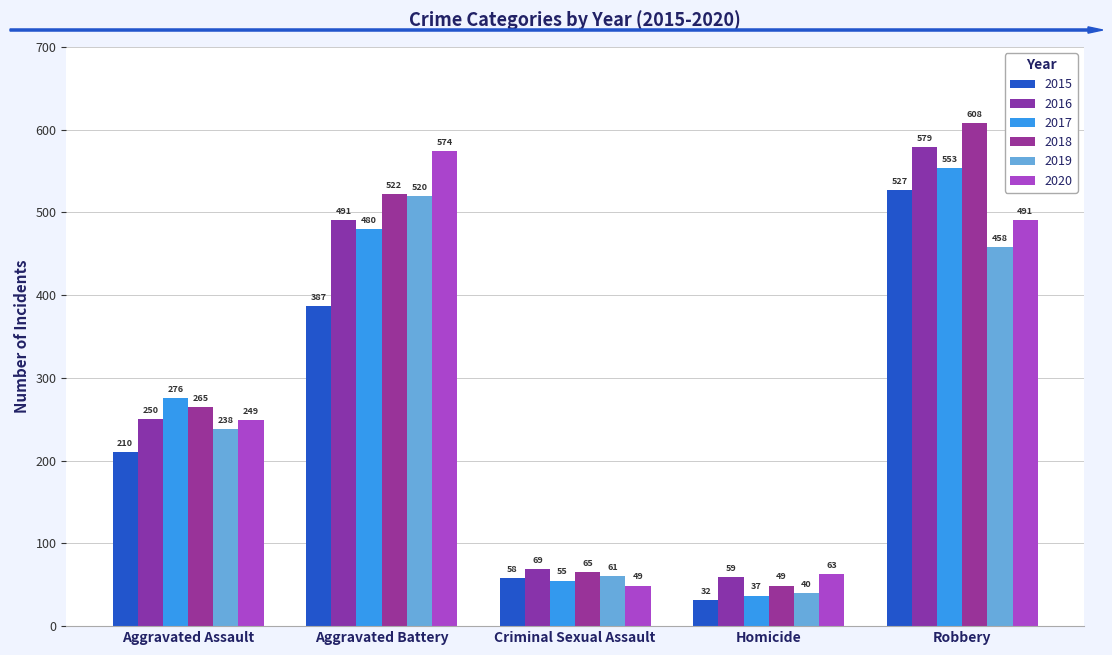

How many groups of bars are there?

5